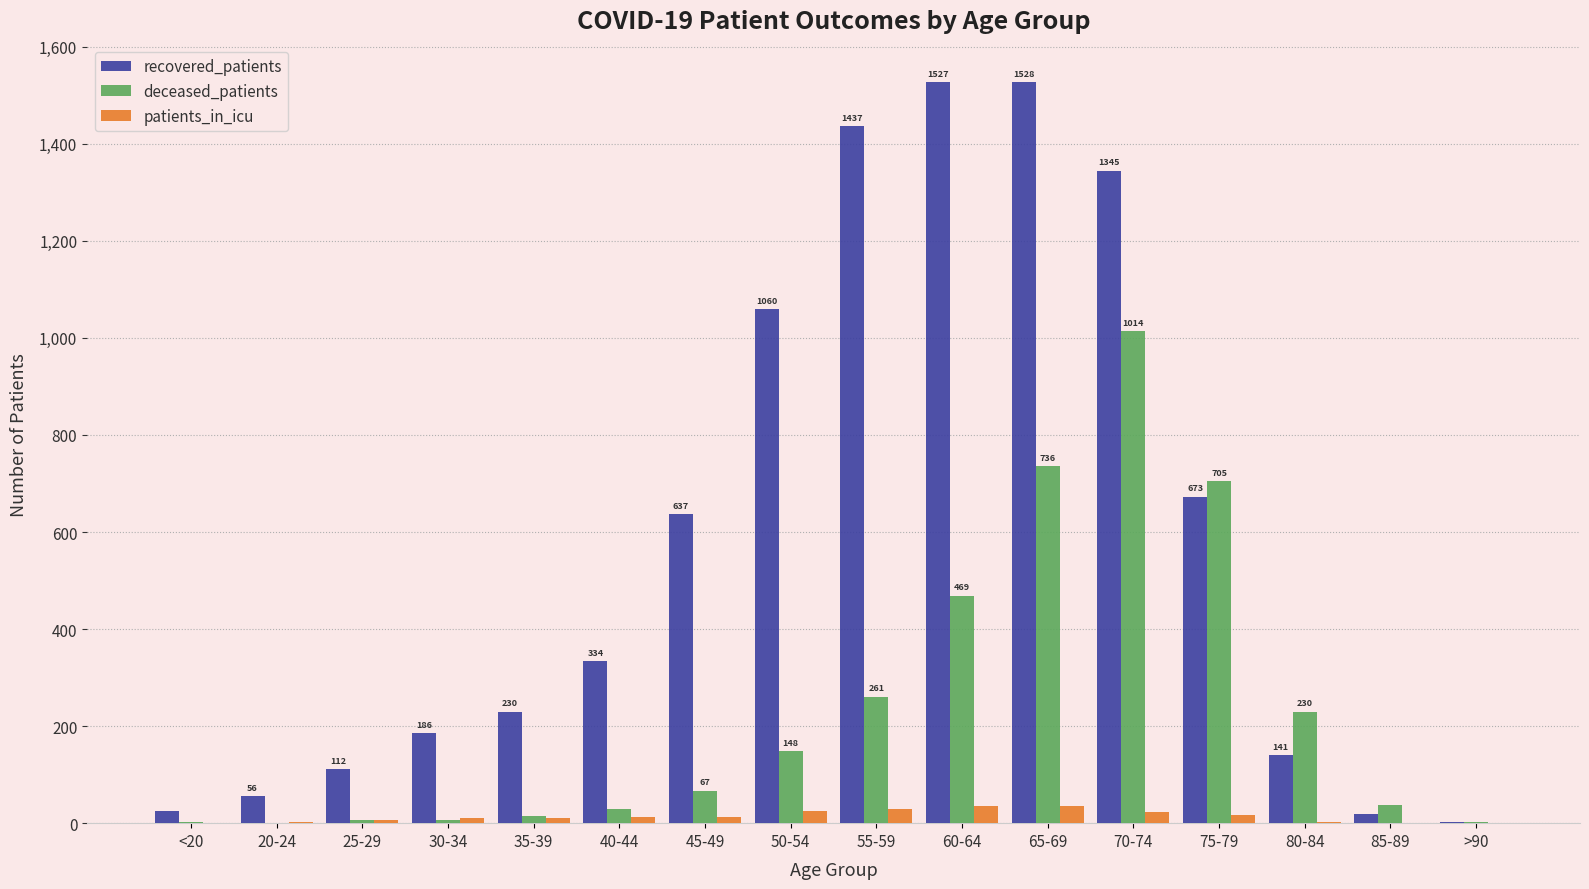

Which series has the largest total across all categories?

recovered_patients